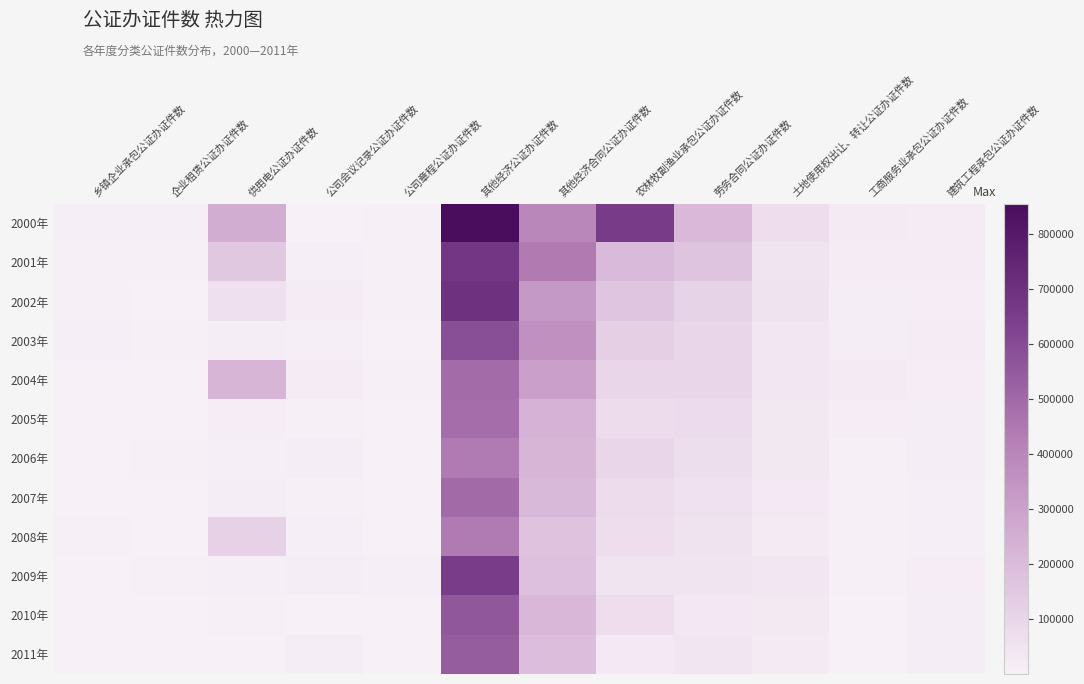

What is the total value across all series at 企业租赁公证办证件数?

47276